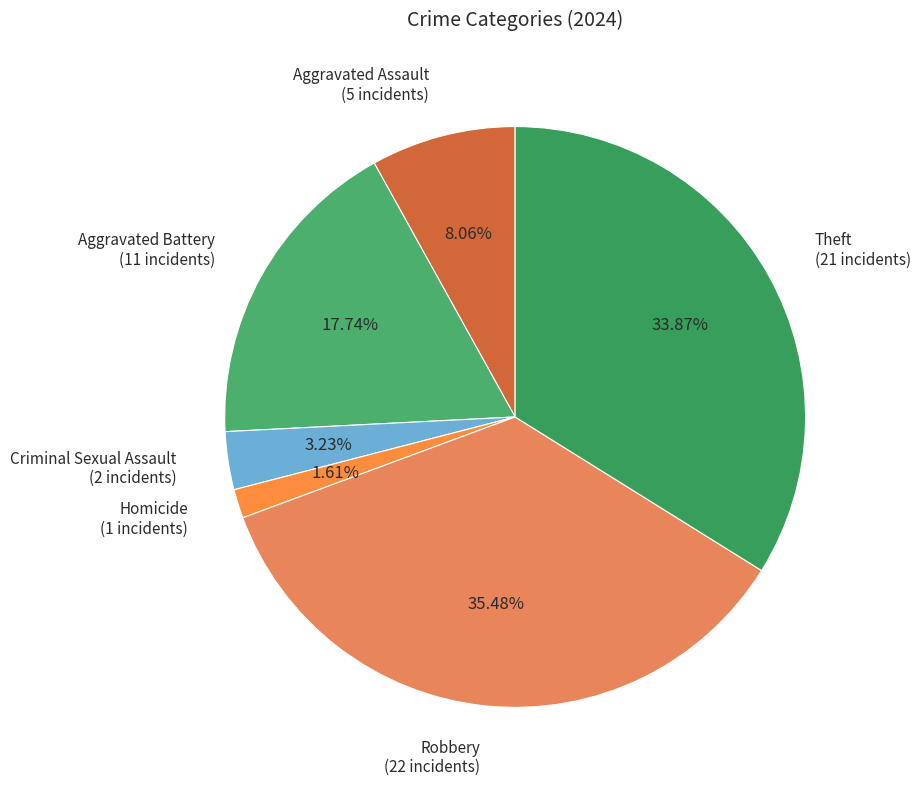

What portion of the pie excludes Robbery?

64.5%